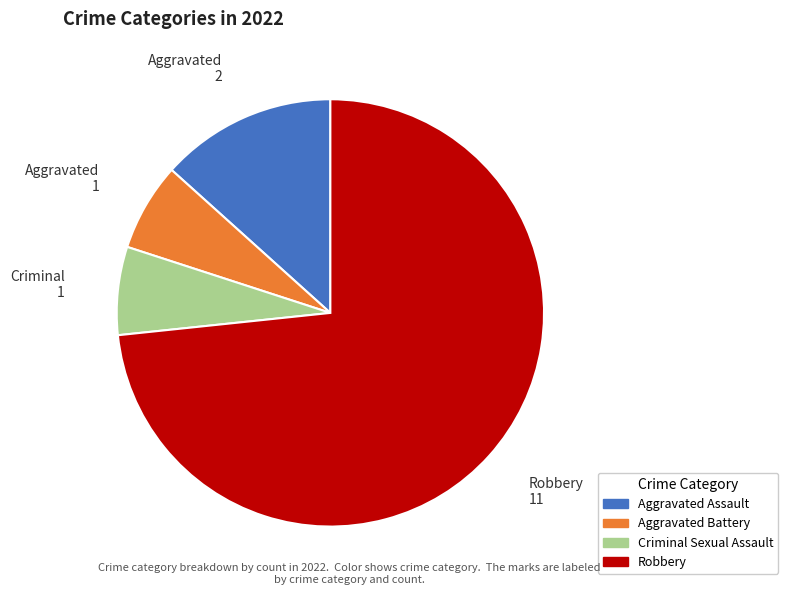

Does any single category account for the majority?

Yes